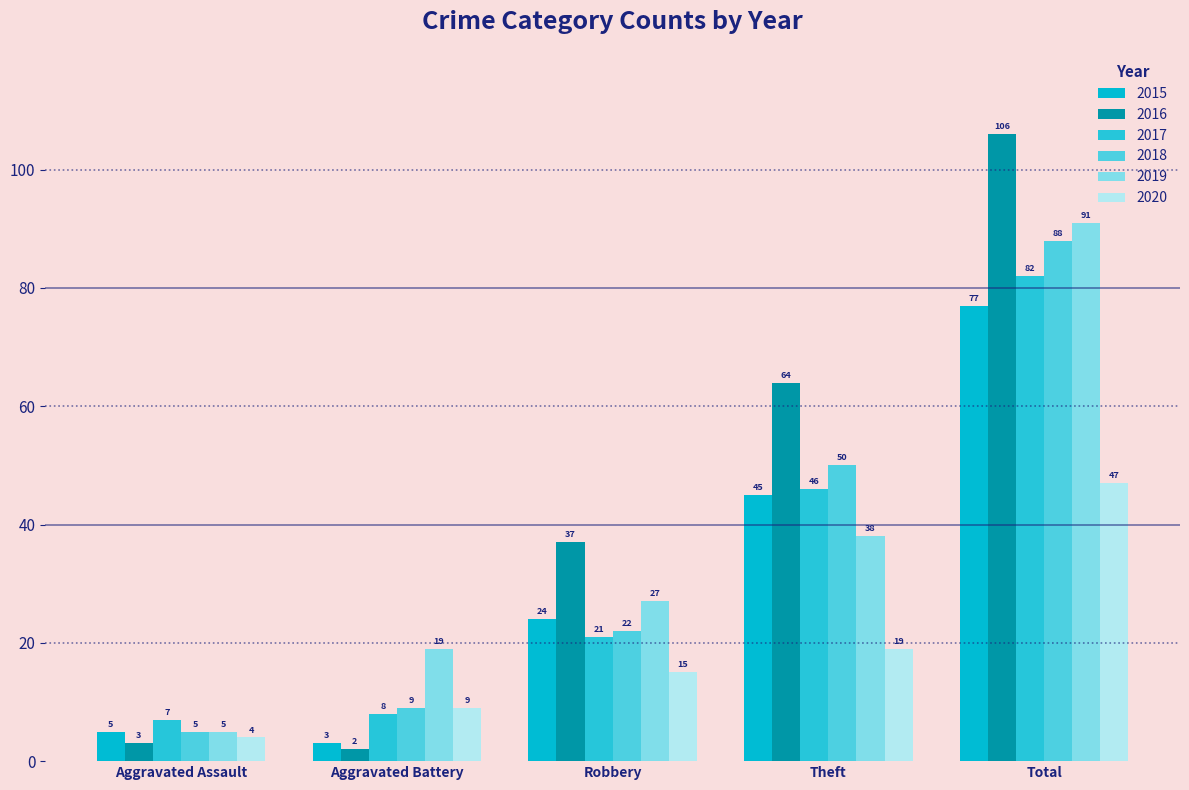

What is the average value of the 2019 series?

36